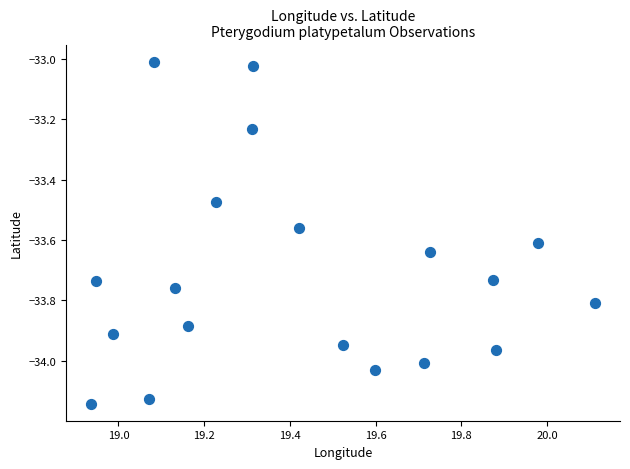

What is the range of Y values (max minus min)?

1.1